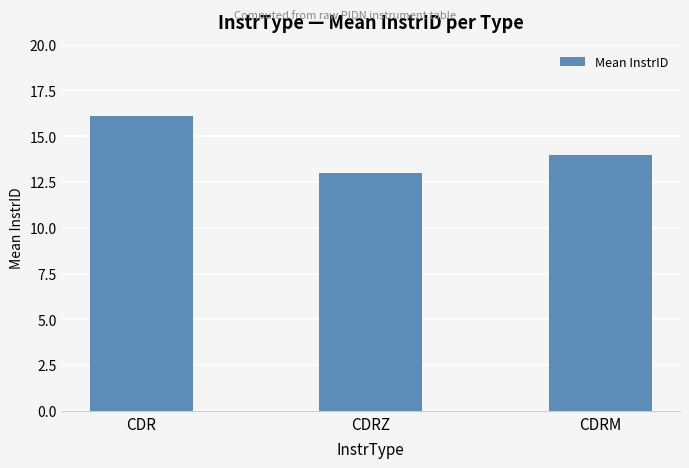

Which category has the lowest value across all series?

CDRZ